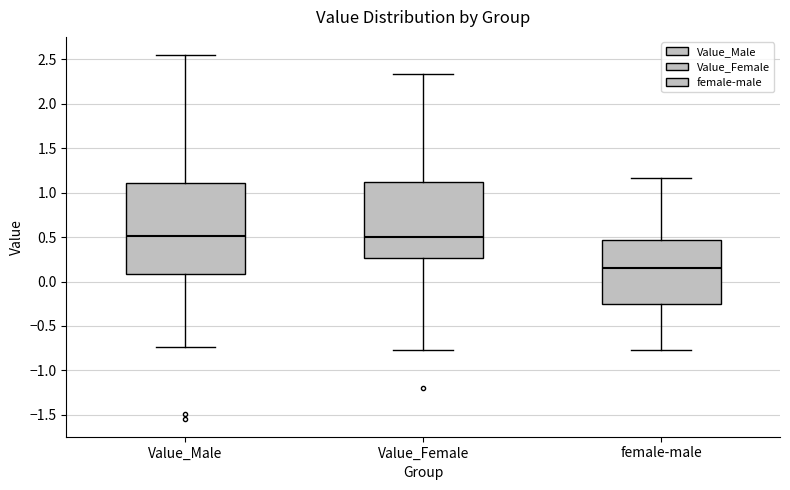

Reading left to right, read every box against the y-axis: the position of its median line, the range the box covers, and the ends of its whiskers. The values are not printed on the chart, so give them approximately, as read against the axis.

Value_Male: median 0.50, box 0.10 to 1.10, whiskers -0.75 to 2.55
Value_Female: median 0.50, box 0.25 to 1.10, whiskers -0.75 to 2.35
female-male: median 0.15, box -0.25 to 0.45, whiskers -0.75 to 1.15